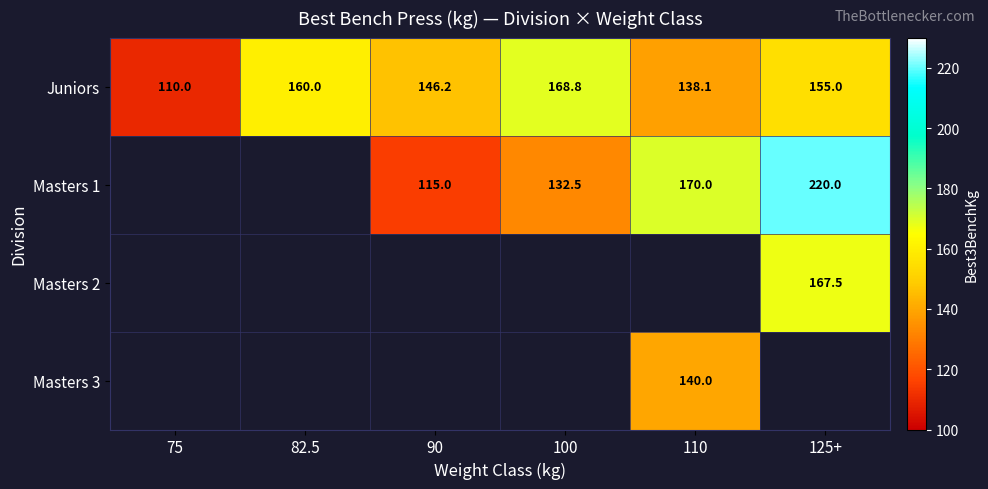

The Masters 3 series shows 83.4 at 110. True or false?

False